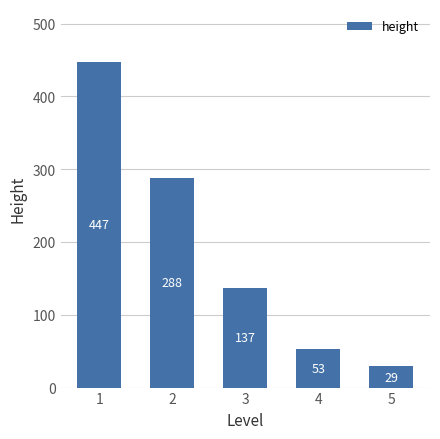

What value does the data have at 5?

29